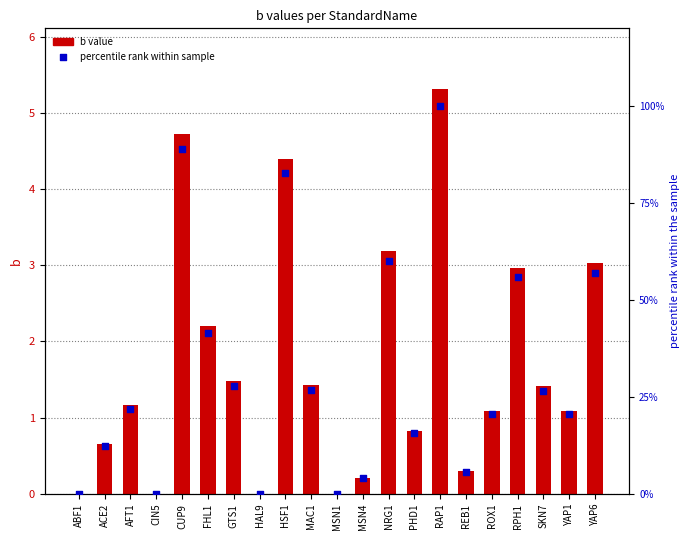

At how many categories does at least one series exceed 93?

1